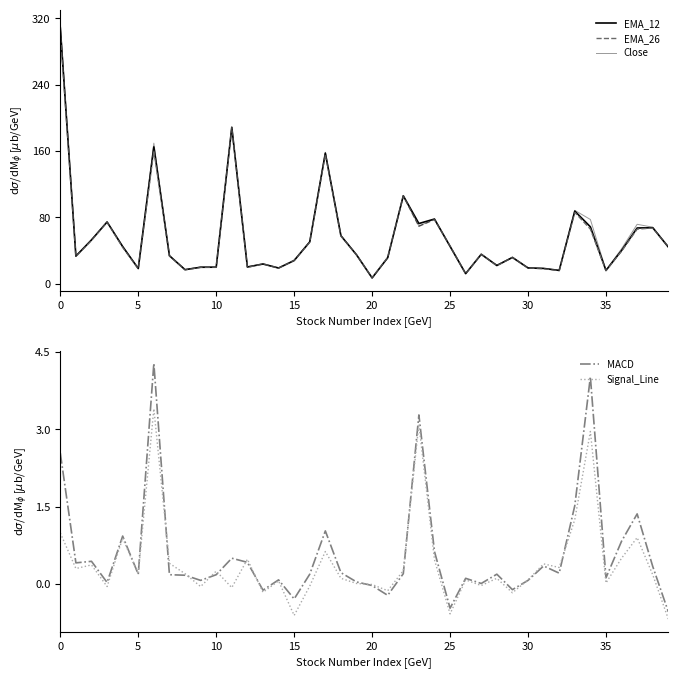

What is the maximum value for Signal_Line?

3.4